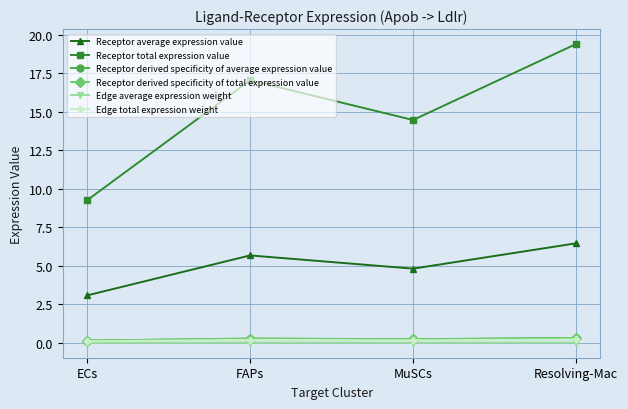

Reading right to left, what are all the values shown in this chart?

Receptor average expression value: Resolving-Mac=6.5	MuSCs=4.8	FAPs=5.7	ECs=3.1
Receptor total expression value: Resolving-Mac=19.4	MuSCs=14.5	FAPs=17.0	ECs=9.3
Receptor derived specificity of average expression value: Resolving-Mac=0.3	MuSCs=0.2	FAPs=0.3	ECs=0.2
Receptor derived specificity of total expression value: Resolving-Mac=0.3	MuSCs=0.2	FAPs=0.3	ECs=0.2
Edge average expression weight: Resolving-Mac=0.0	MuSCs=0.0	FAPs=0.0	ECs=0.0
Edge total expression weight: Resolving-Mac=0.2	MuSCs=0.2	FAPs=0.2	ECs=0.1